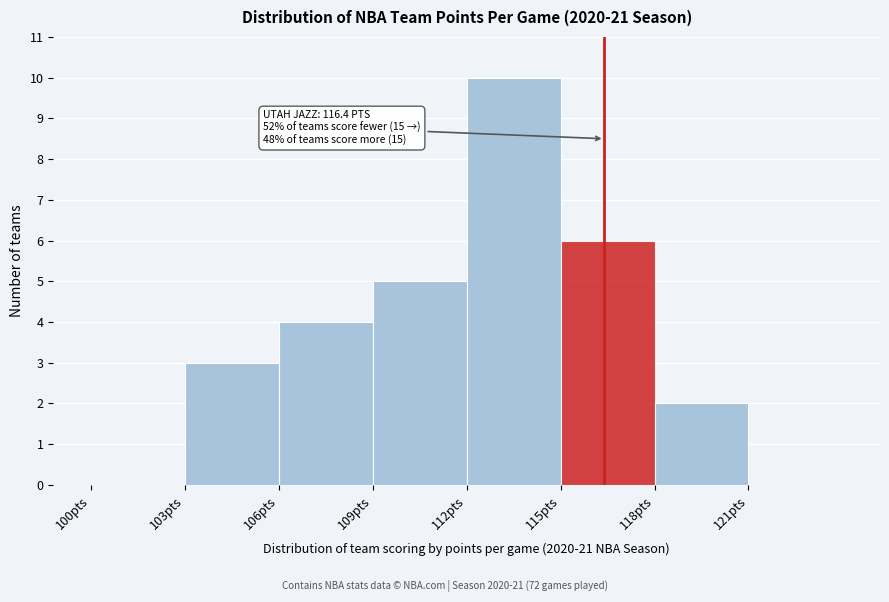

Which range on the x-axis has the tallest bar?

112 to 115